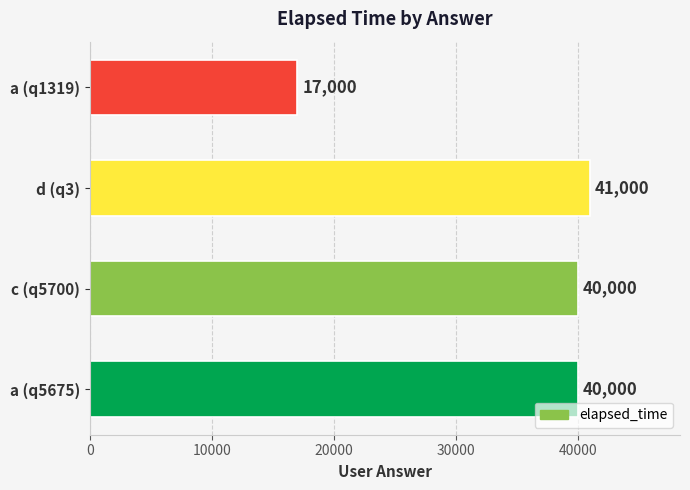

Count the number of data series in this chart.

1